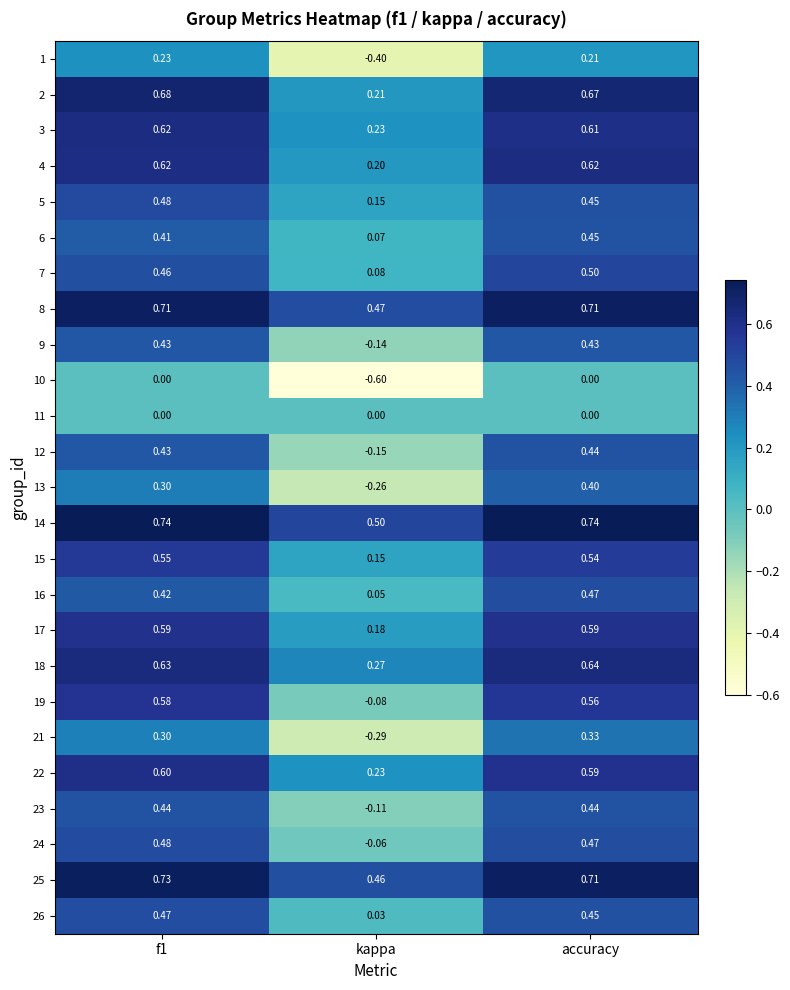

Which series has the largest total across all categories?

14